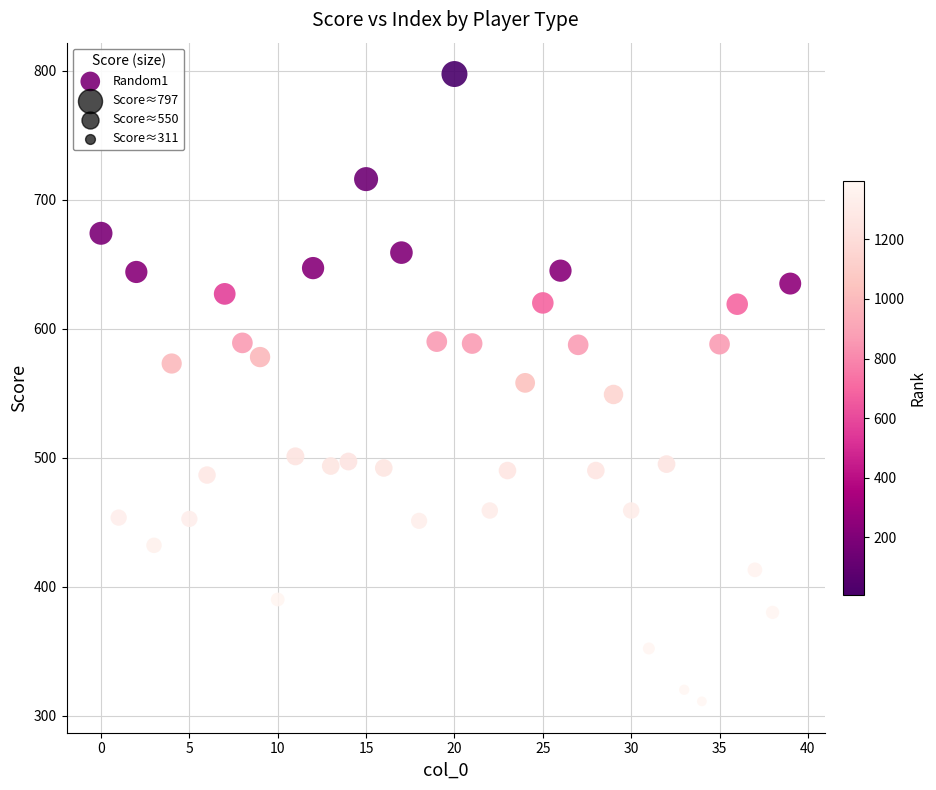

What is the range of Y values (max minus min)?

486.5